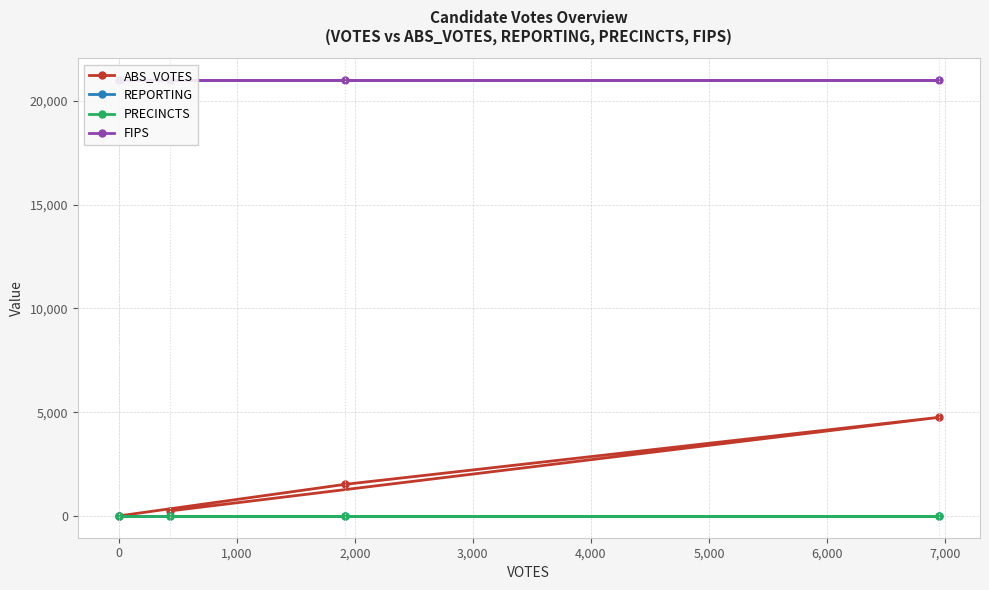

Which series changed the most between -1,000 and 2,000?

ABS_VOTES